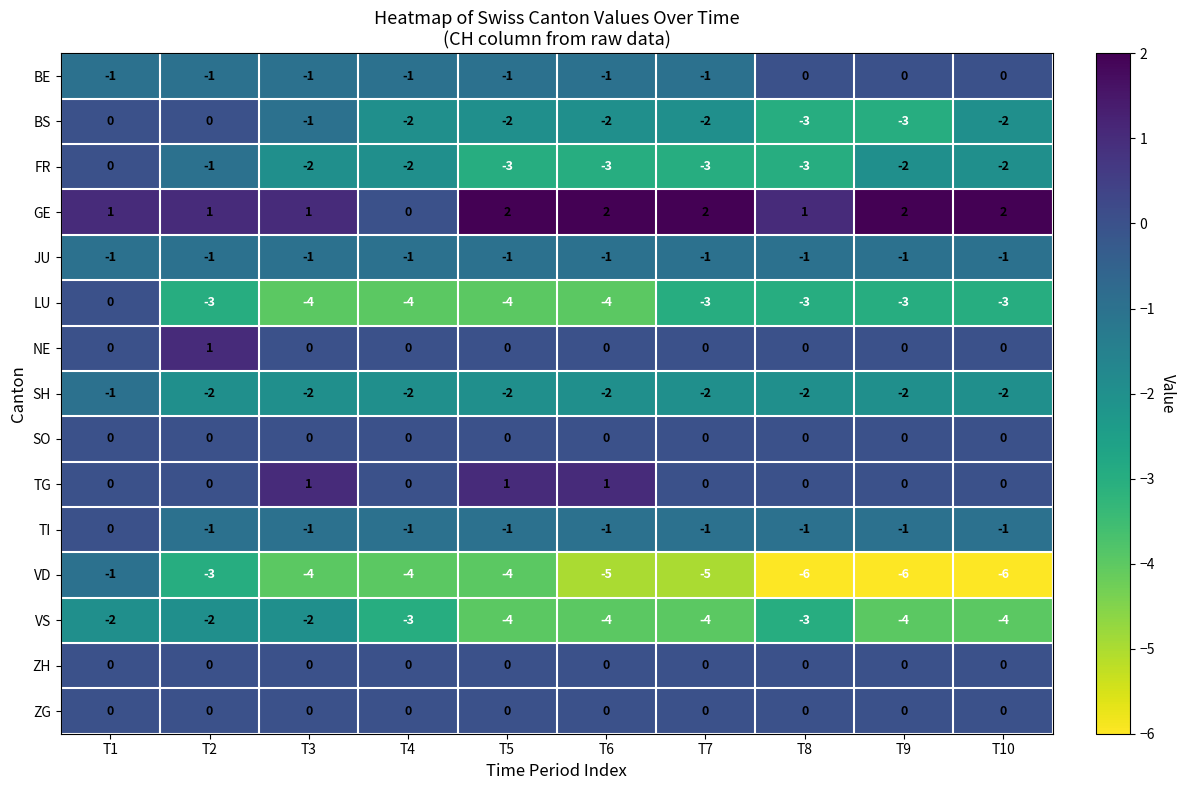

Between T1 and T4, which series saw the biggest shift?

LU